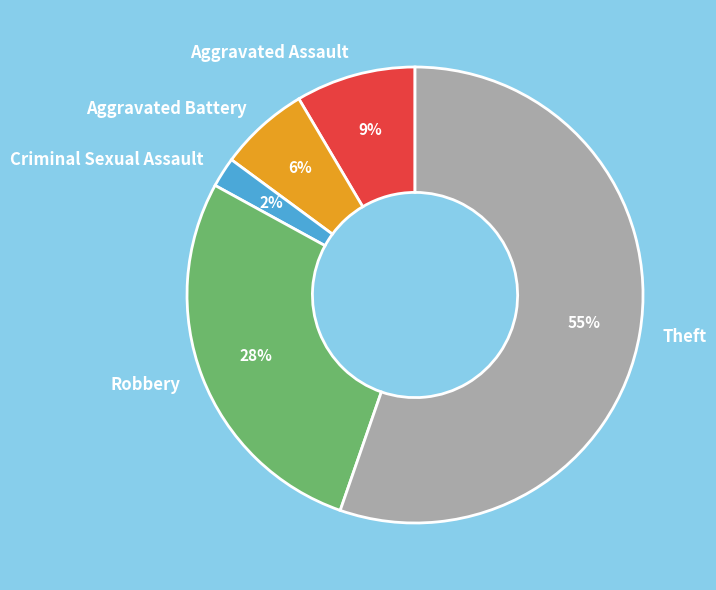

Is there a majority slice in this chart?

Yes